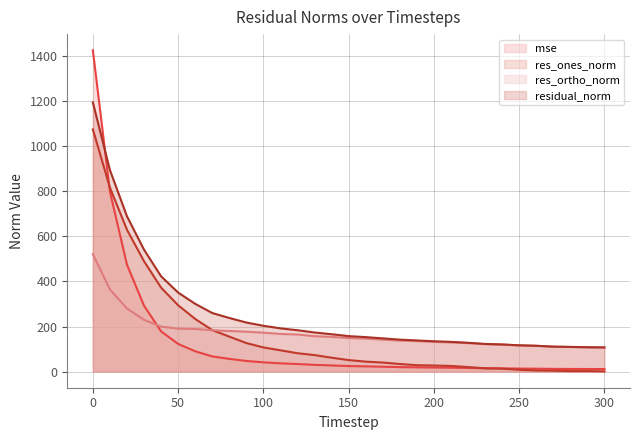

What are all the series names shown in the legend?

mse, res_ones_norm, res_ortho_norm, residual_norm